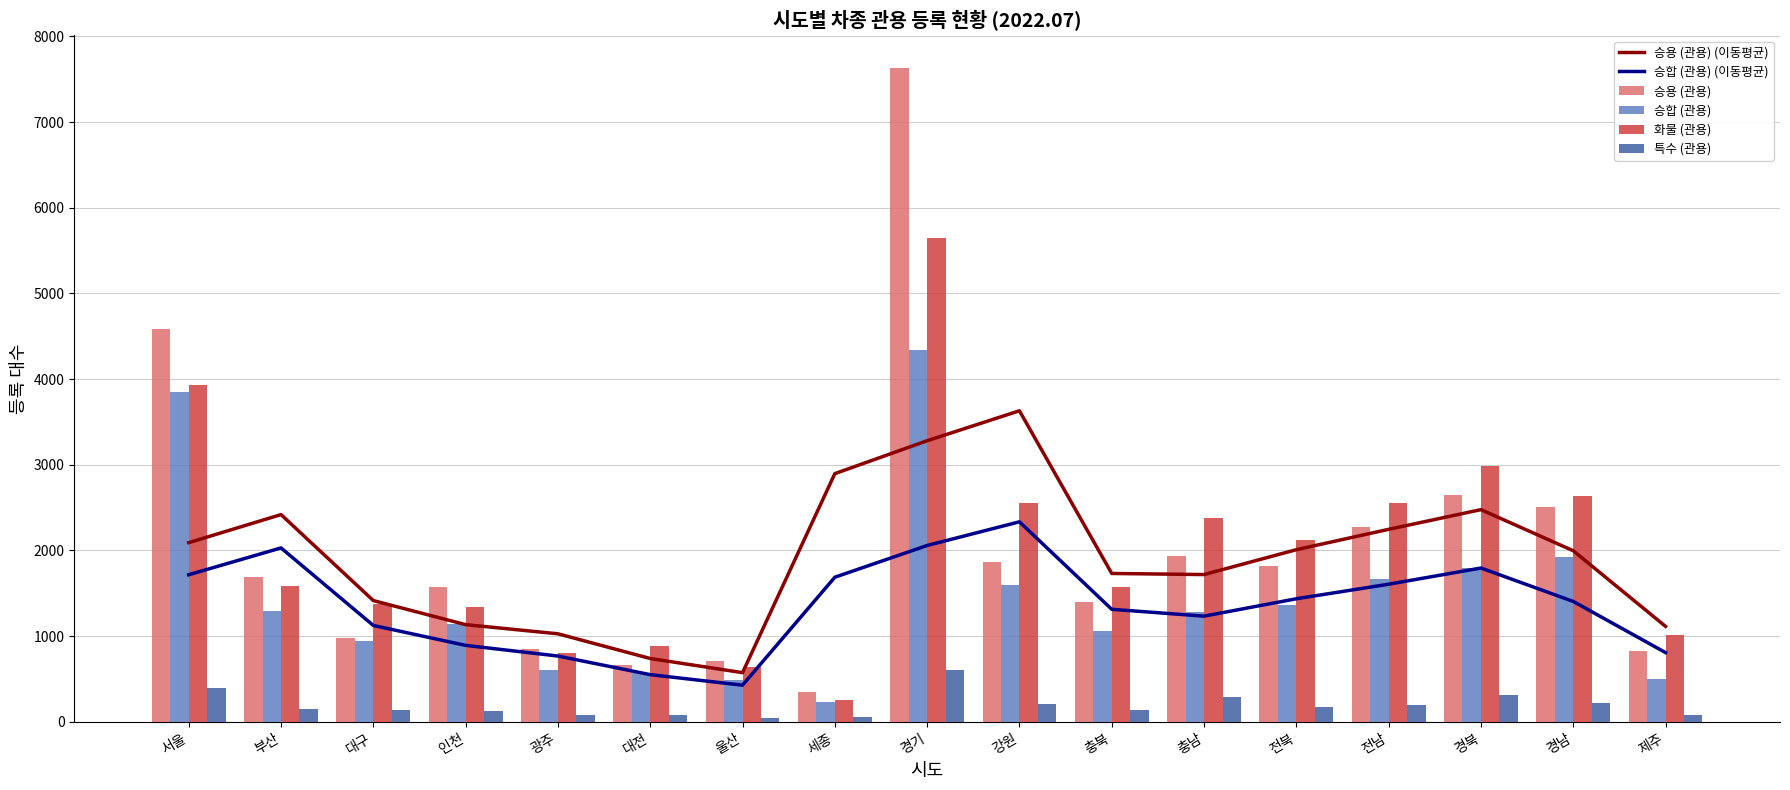

What is the label of the 14th bar from the left?

전남